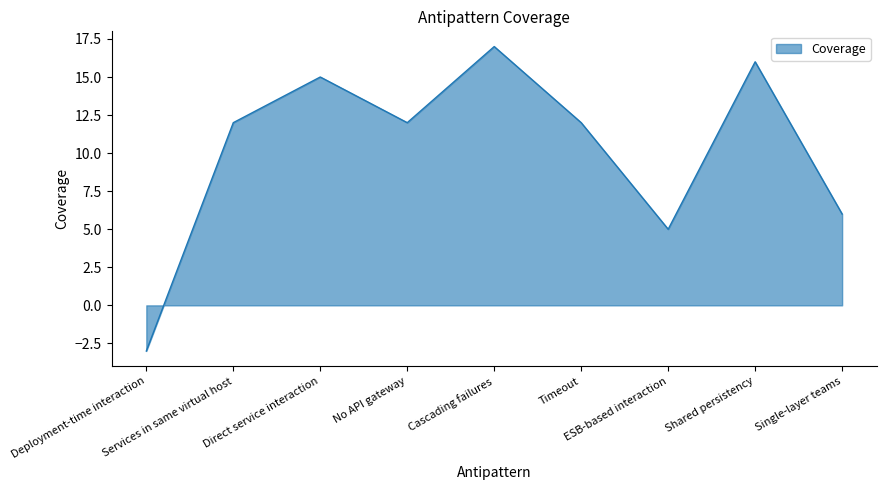

What is the sum of the values at ESB-based interaction and Timeout?

17